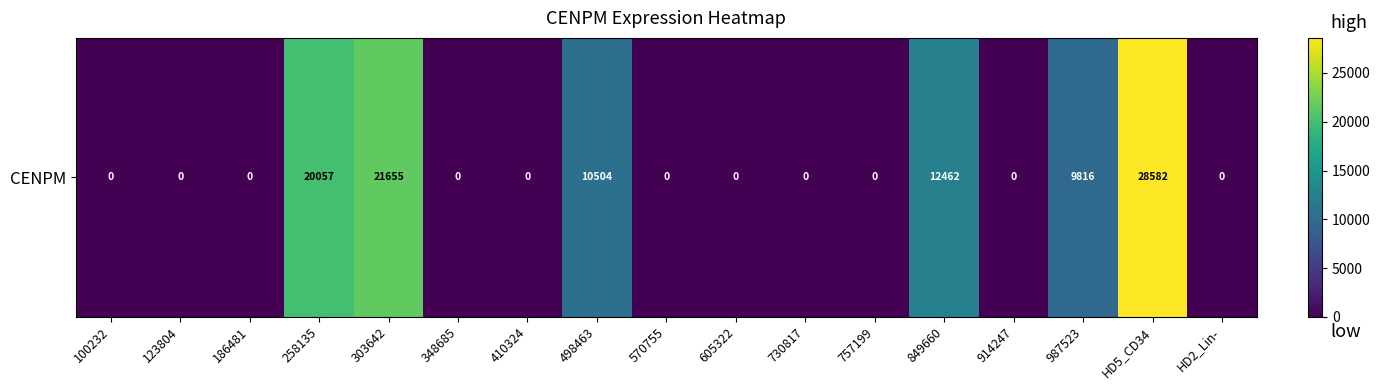

Reading left to right, extract all data points from this chart.

0	0	0	20057	21655	0	0	10504	0	0	0	0	12462	0	9816	28582	0